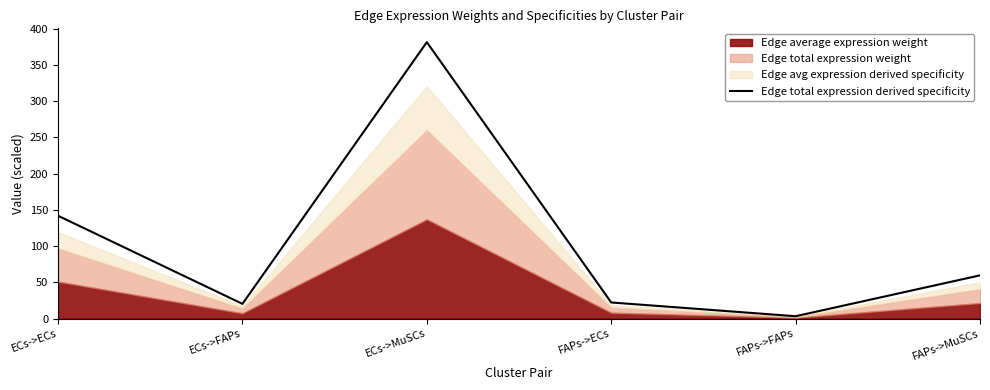

What is the difference between the values at FAPs->ECs and ECs->FAPs?

1.9